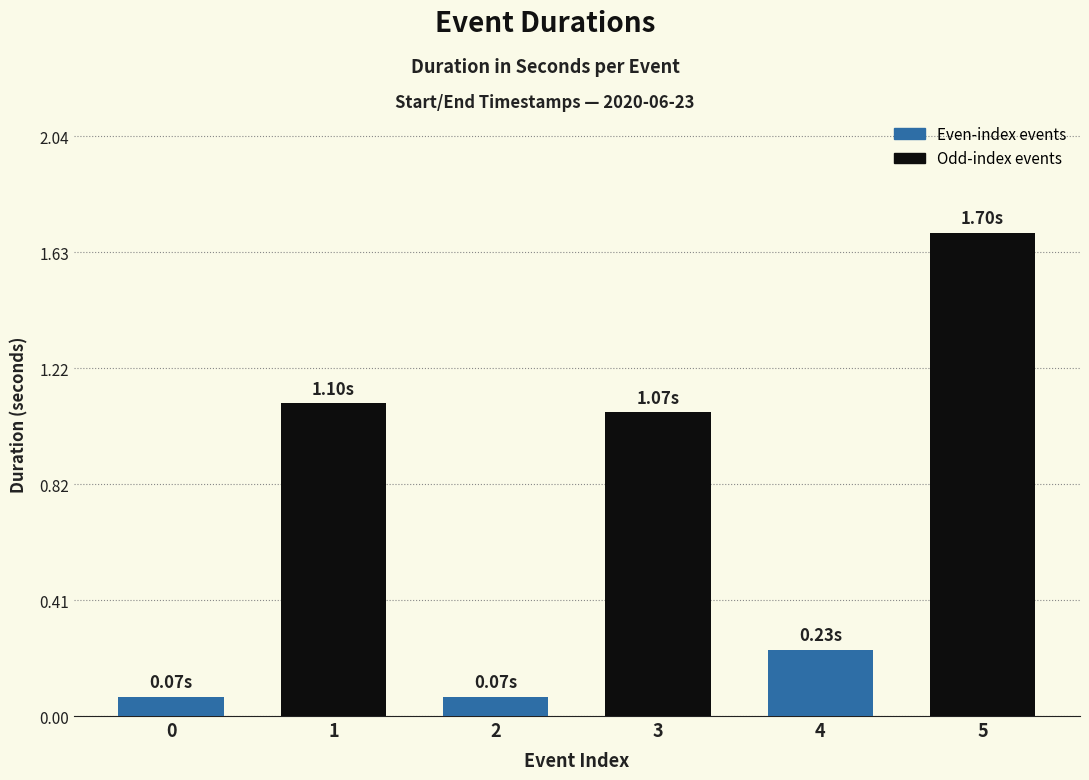

What is the average value?

0.7